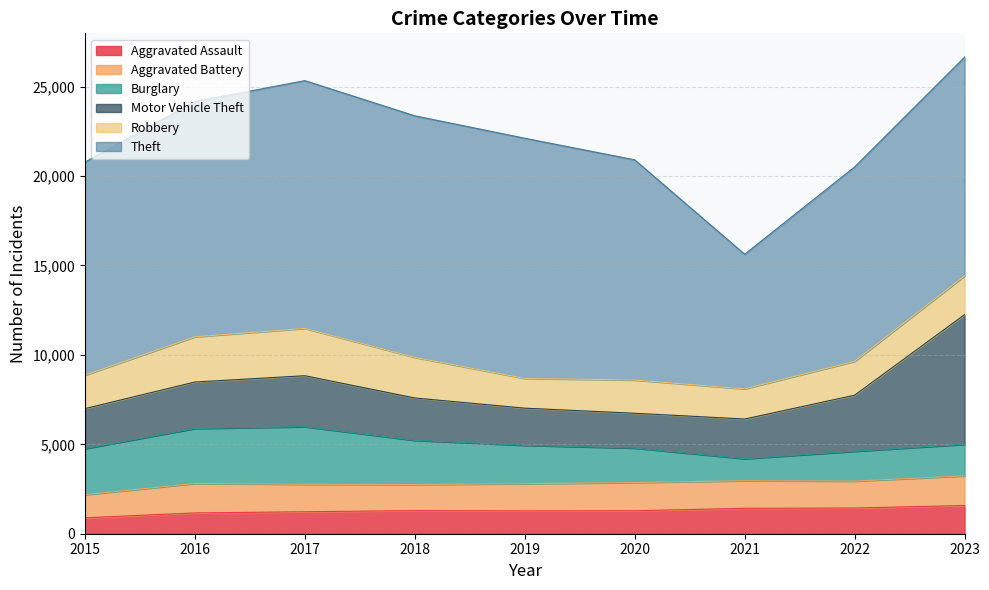

True or false: Robbery and Motor Vehicle Theft cross at least once.

False